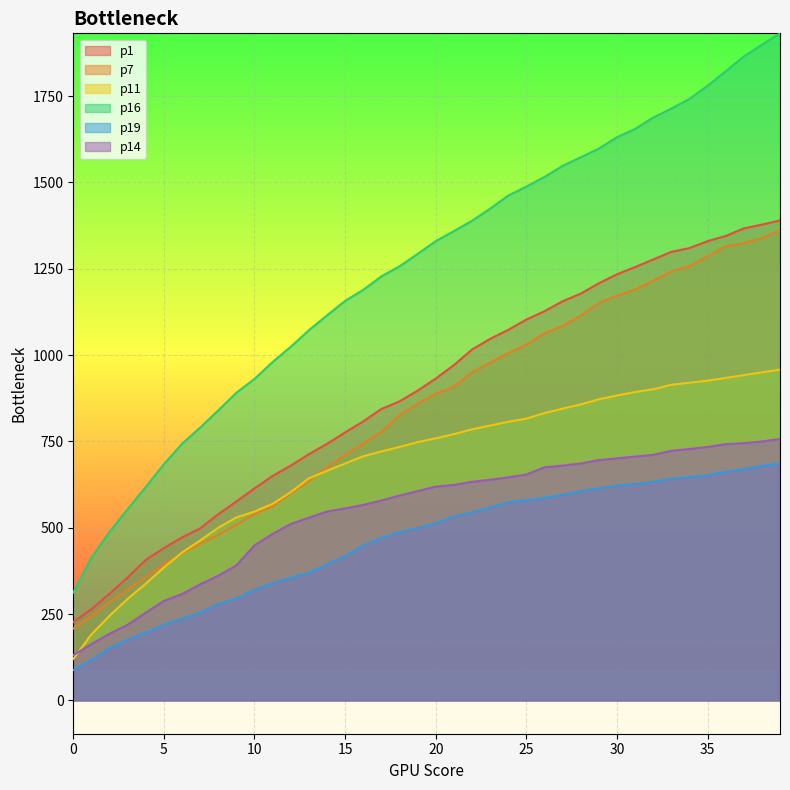

What is the sum of the p7 values at 3 and 21?

1229